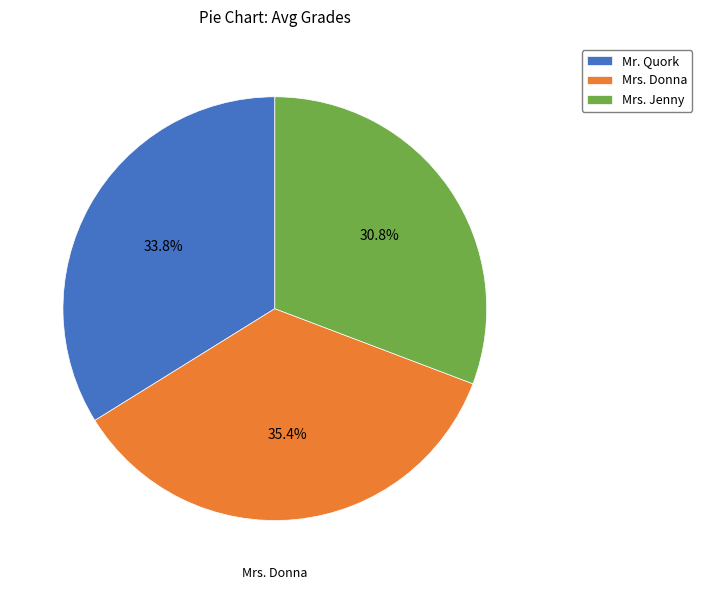

How many segments does this pie chart have?

3